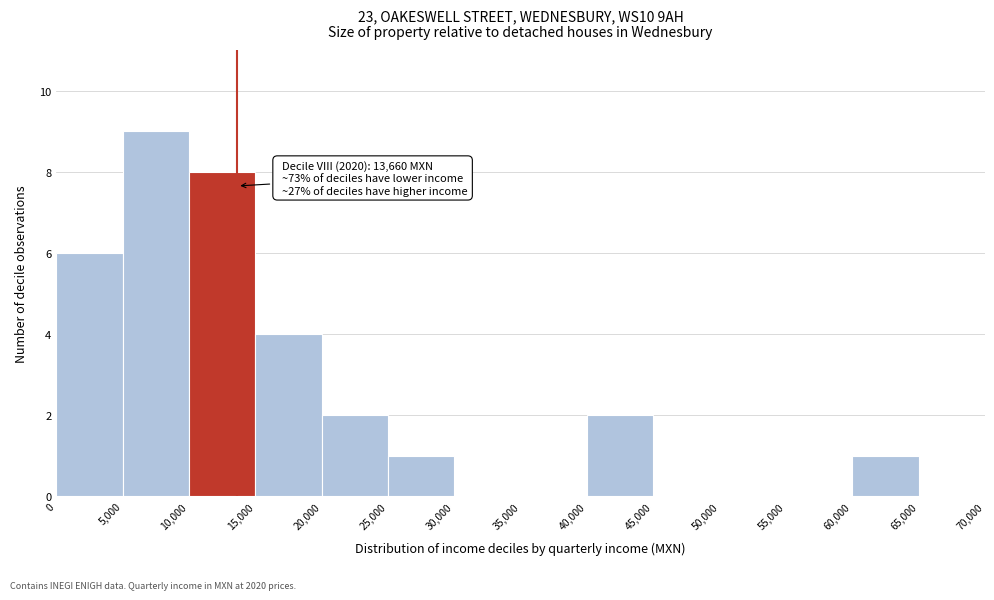

Which range on the x-axis has the tallest bar?

5,000 to 10,000